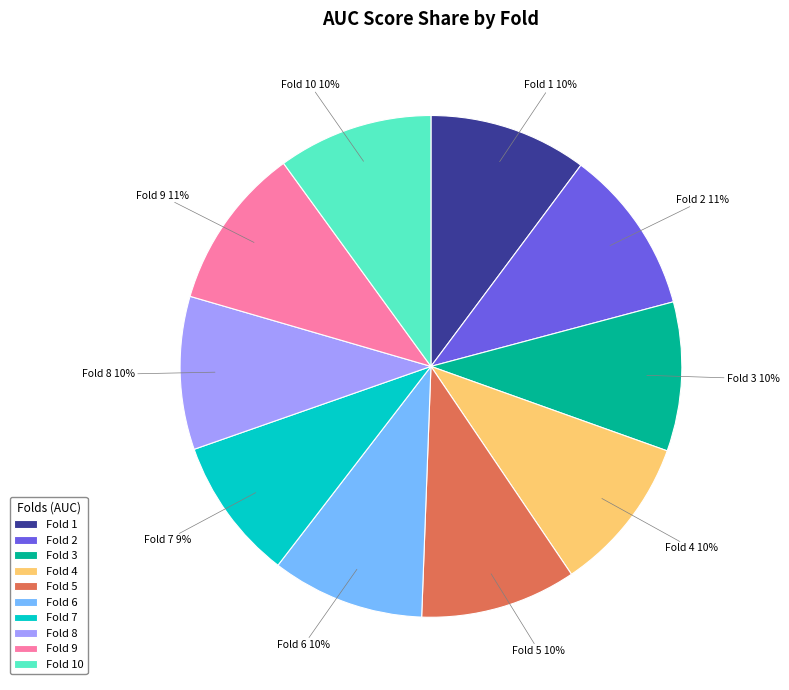

Is there any slice that represents more than half of the pie?

No